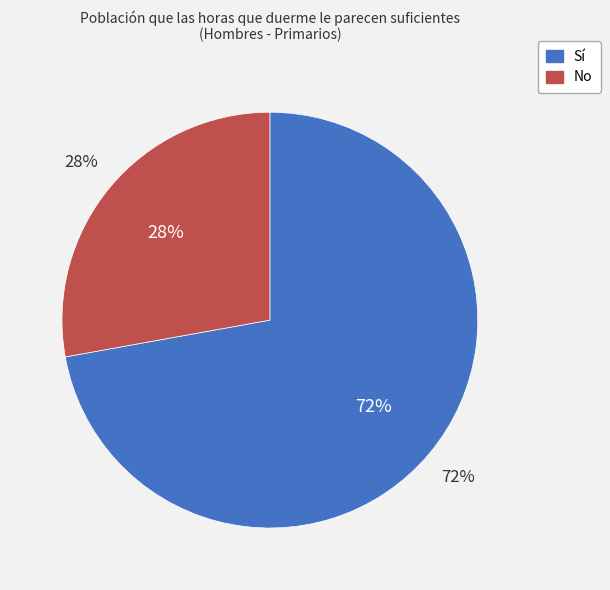

To the nearest percent, what portion does No represent?

28%